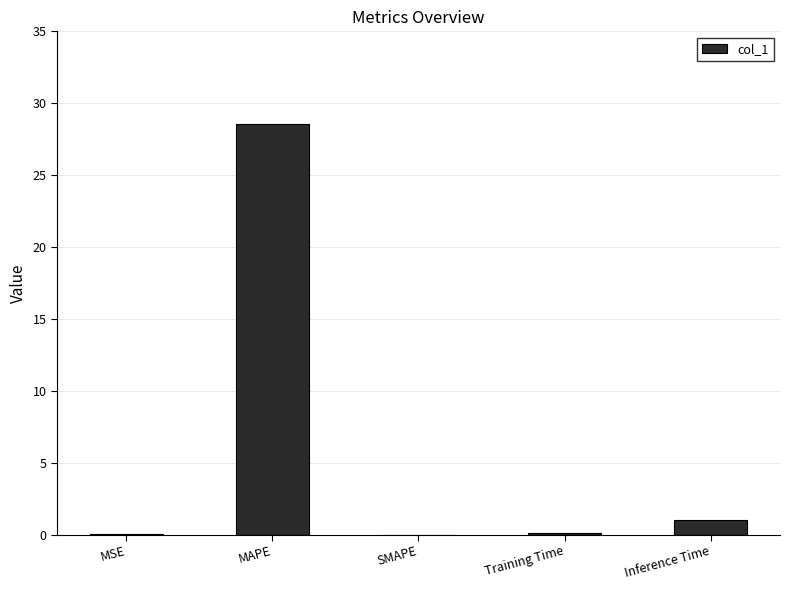

Which has a higher value, Training Time or MAPE?

MAPE